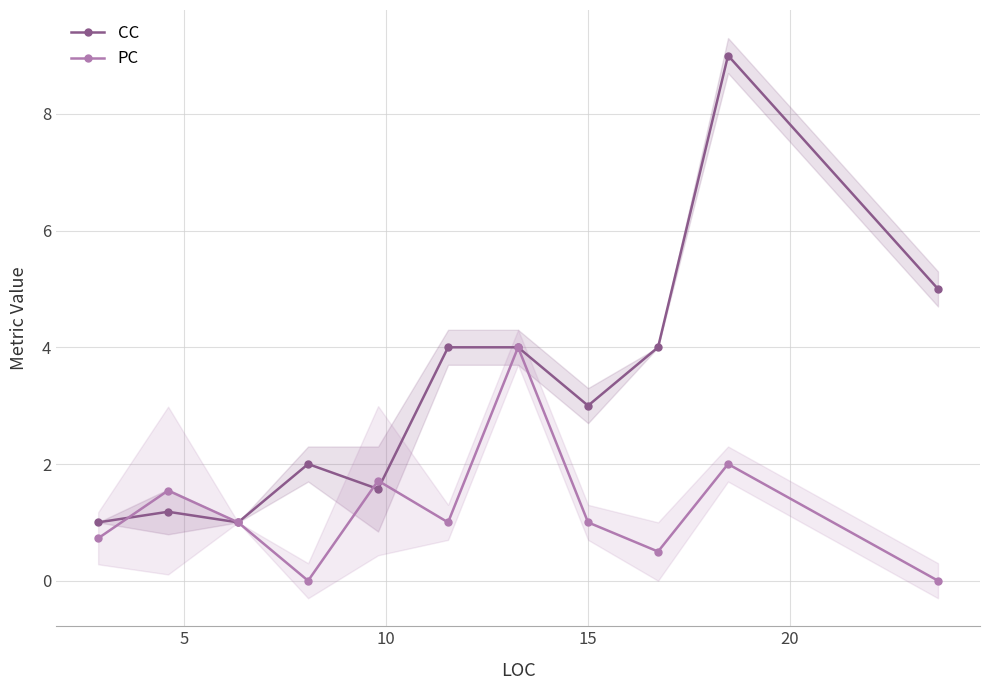

In PC, how many points are higher than both neighbors (excluding endpoints)?

4